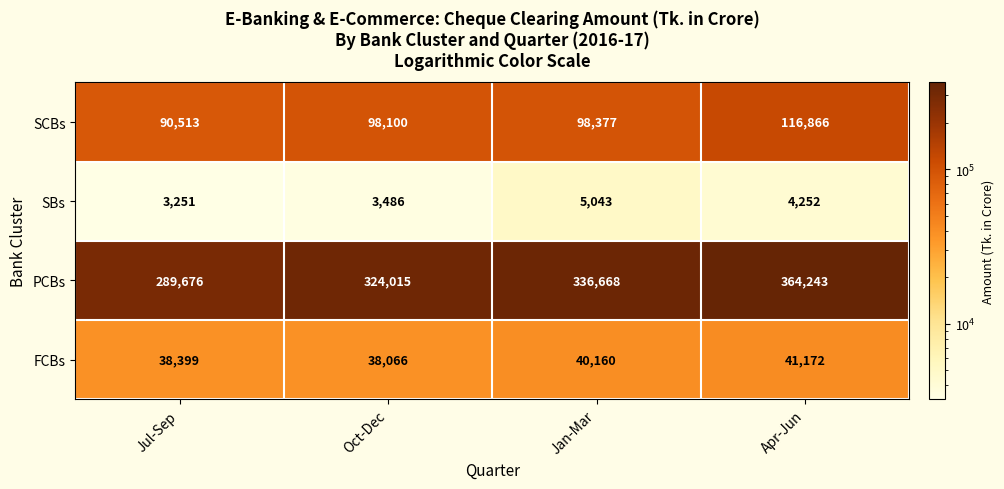

What is the approximate value of PCBs at Jul-Sep, to the nearest 50?

289700